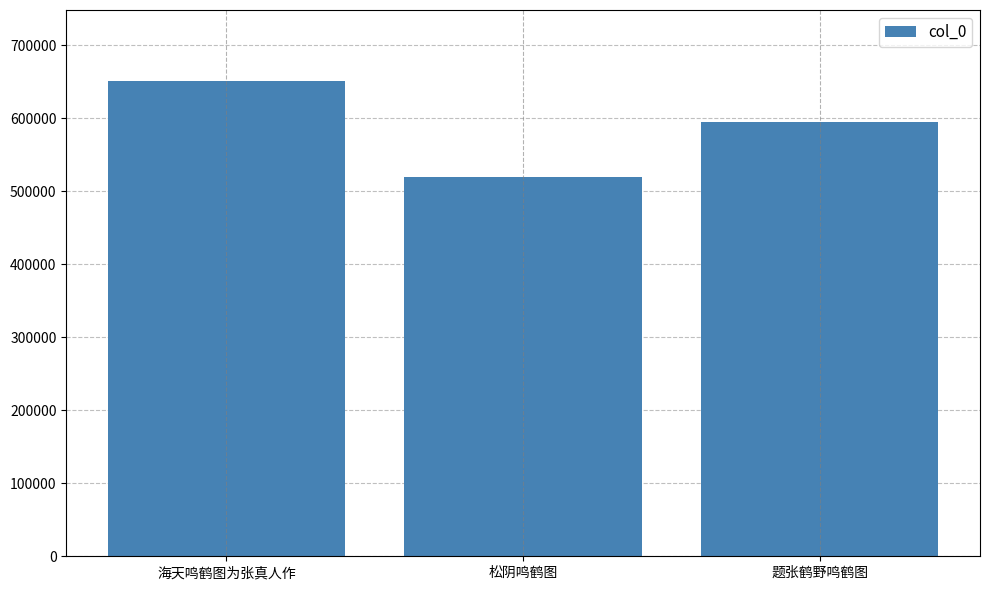

How many values are between 519915 and 650976?

3